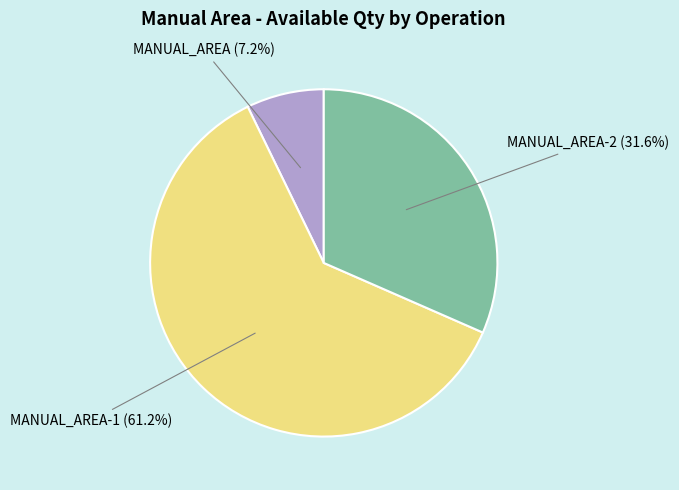

Does any single category account for the majority?

Yes